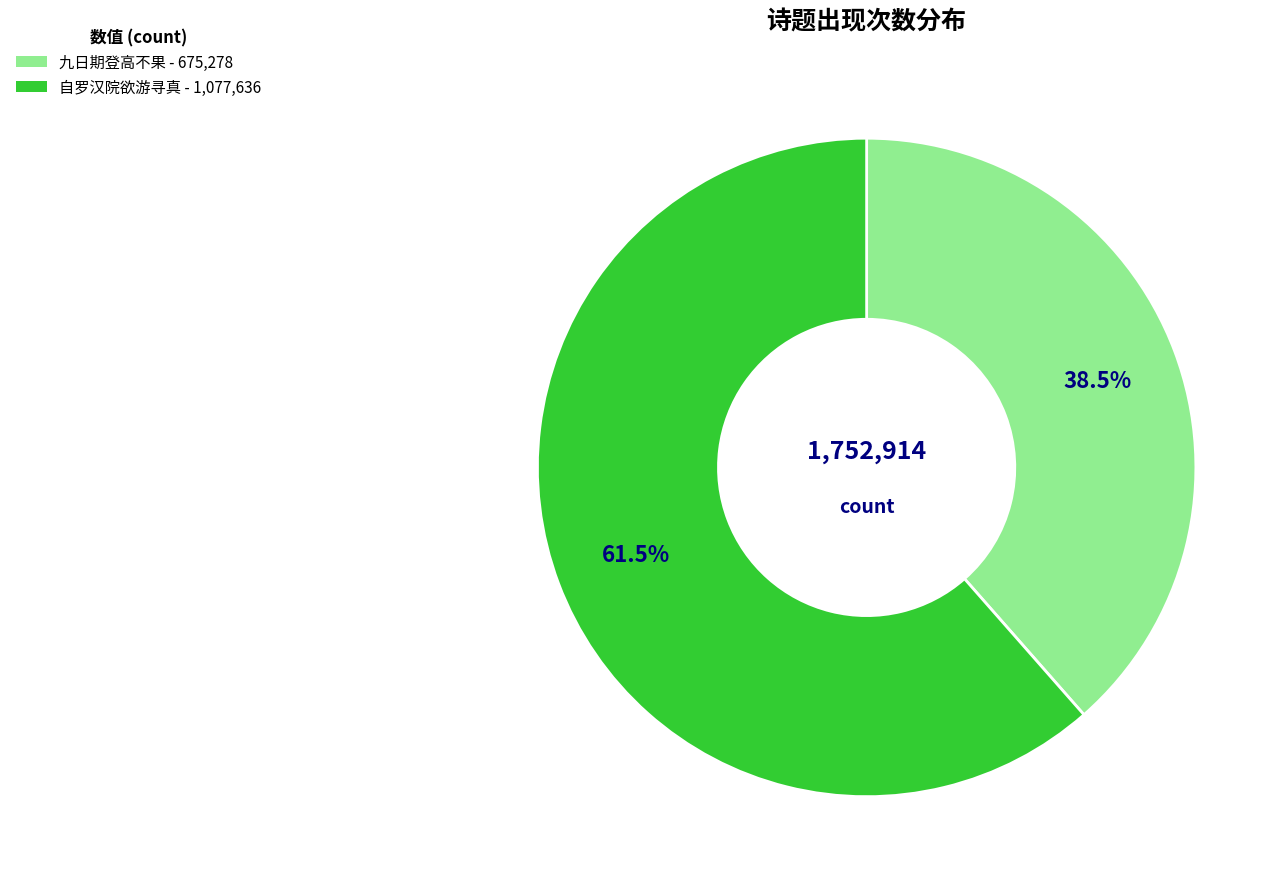

How many slices are in this pie chart?

2